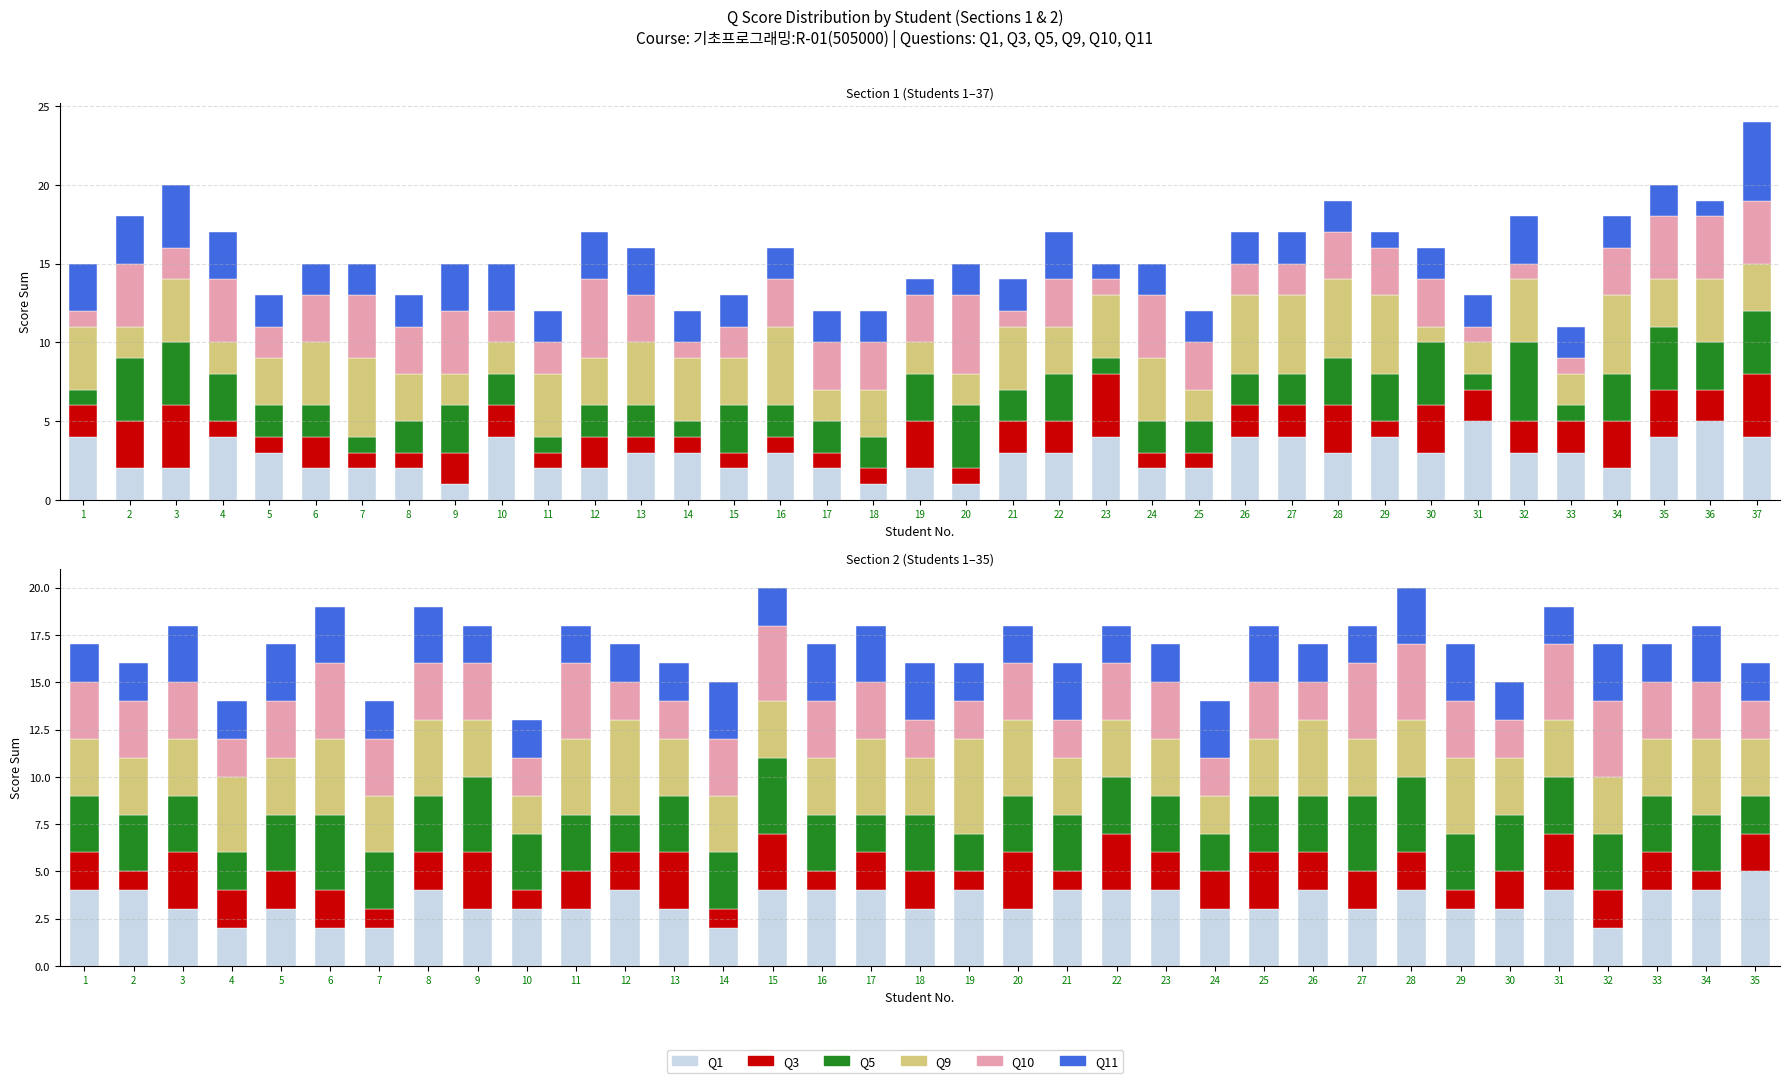

What is the value of the Q10 bar at the 22nd from the left?

3